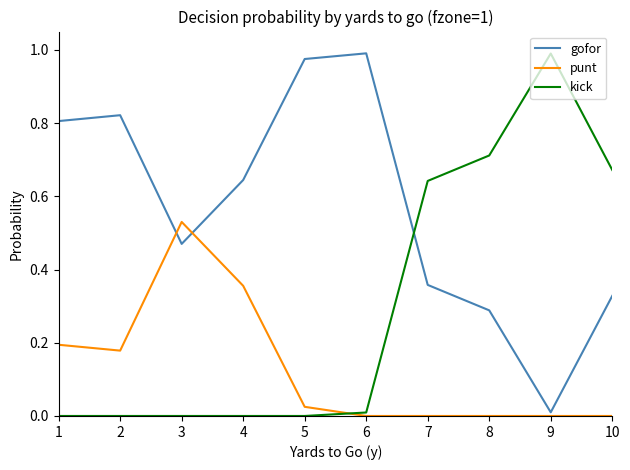

Rank the categories by gofor value from highest to lowest.

6, 5, 2, 1, 4, 3, 7, 10, 8, 9